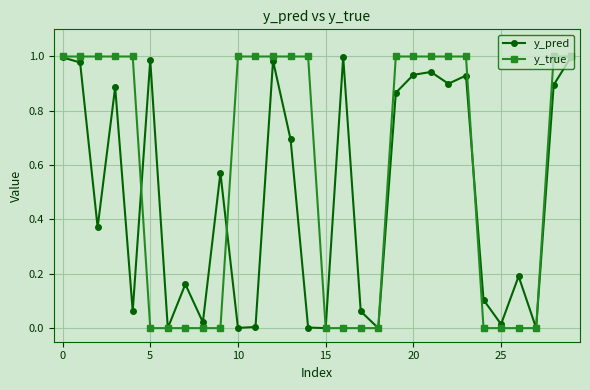

Rank the series by their average value, from lowest to highest.

y_pred, y_true